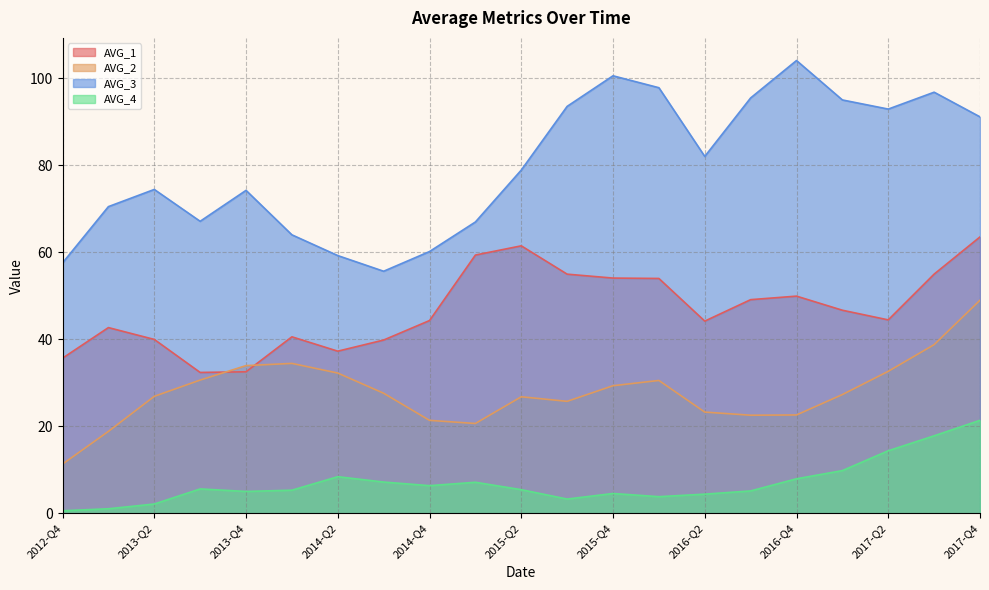

What position from the left is 2014-Q1?

6